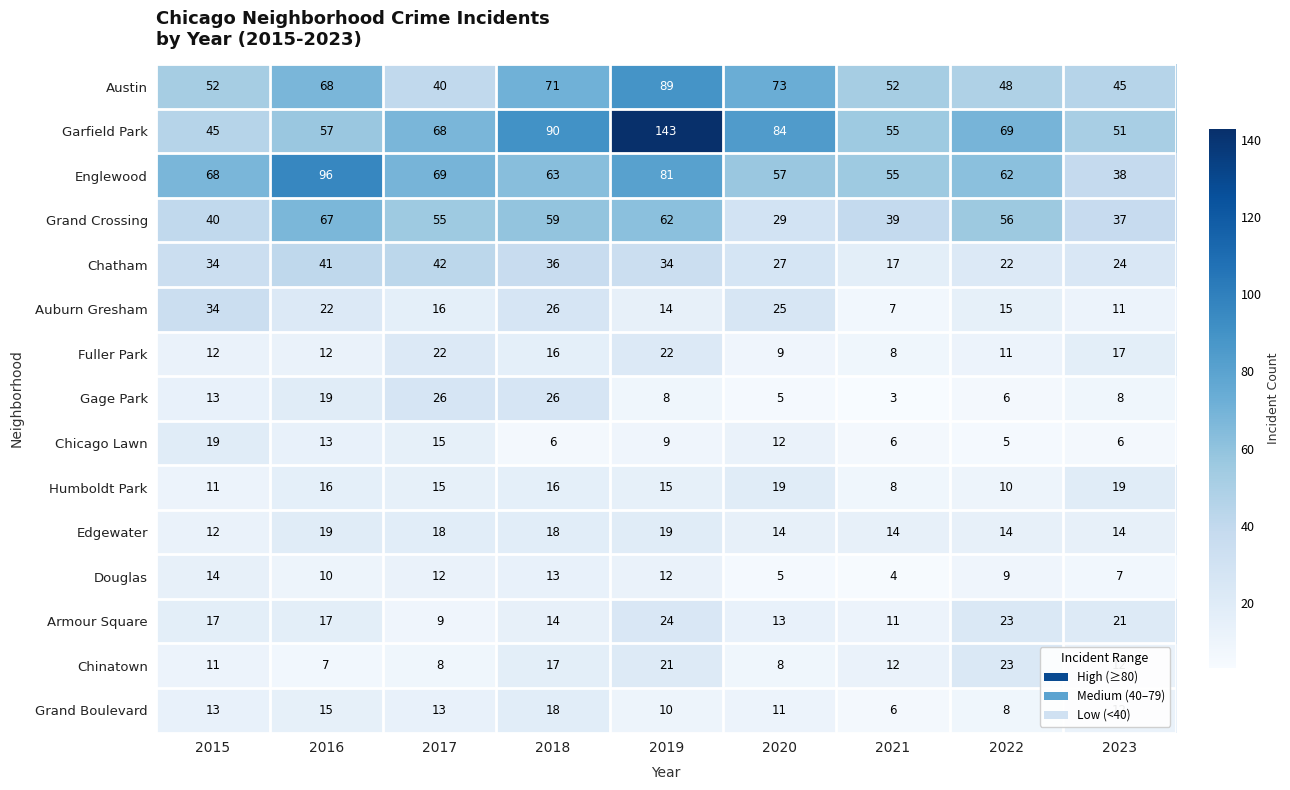

How many data points in Humboldt Park are less than 15?

3